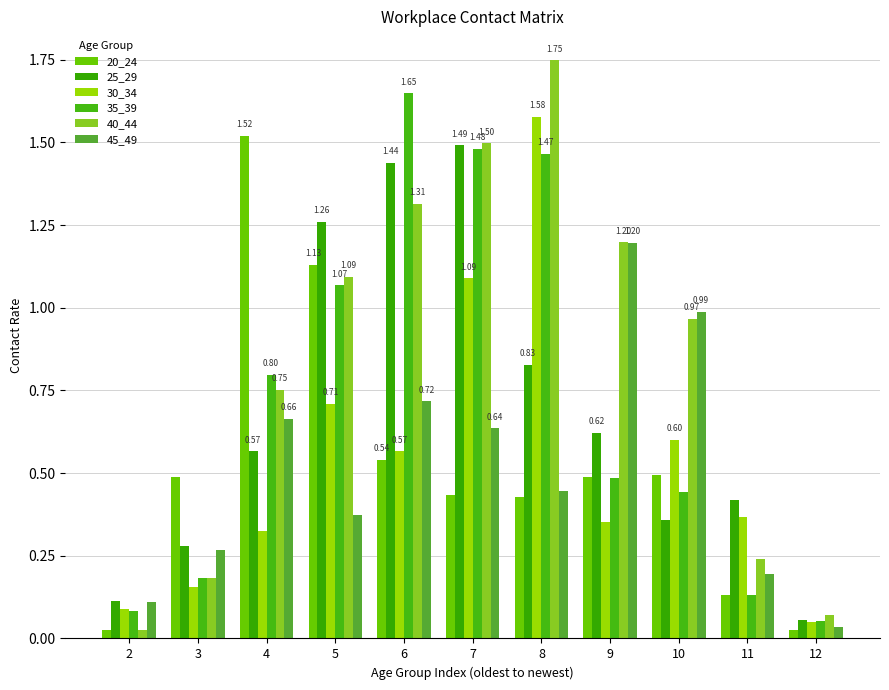

How many distinct data groups are displayed?

6